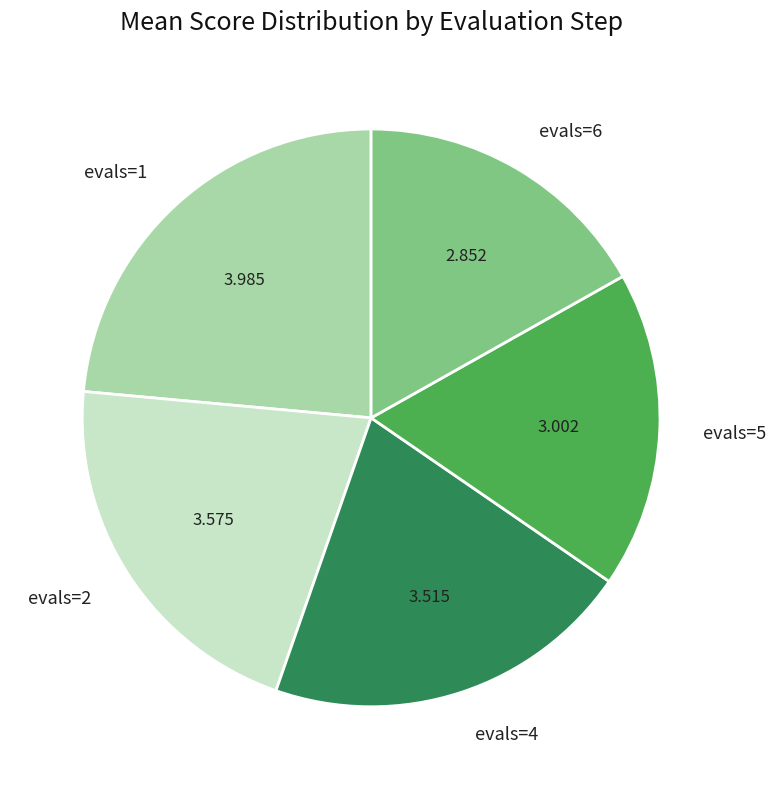

Is there any slice that represents more than half of the pie?

No